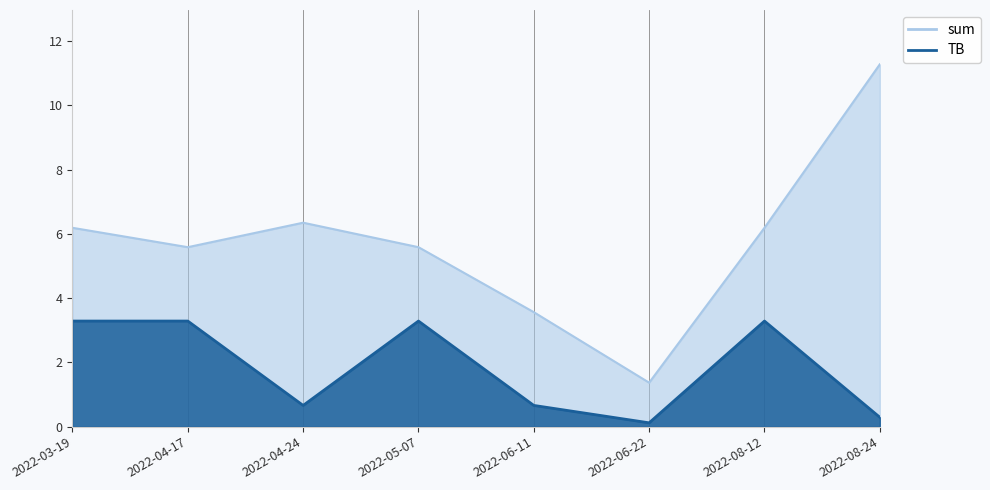

True or false: TB has a value of 1.1 at 2022-04-24.

False